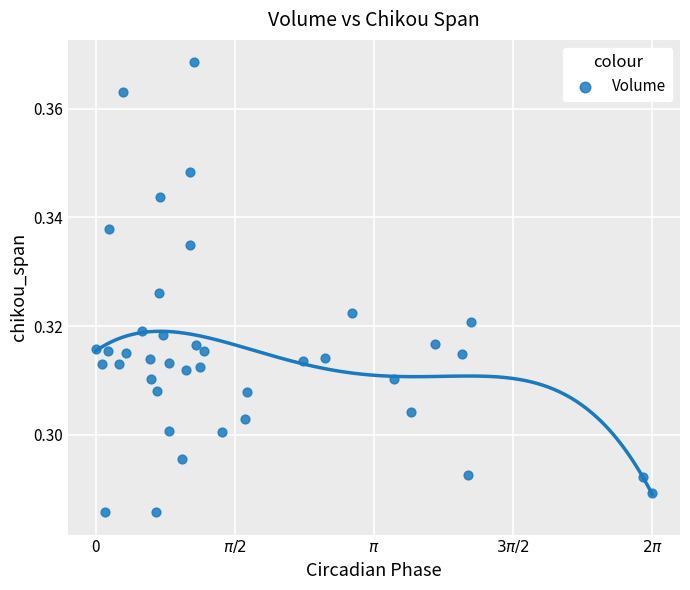

What is the range of X values (max minus min)?

6.3